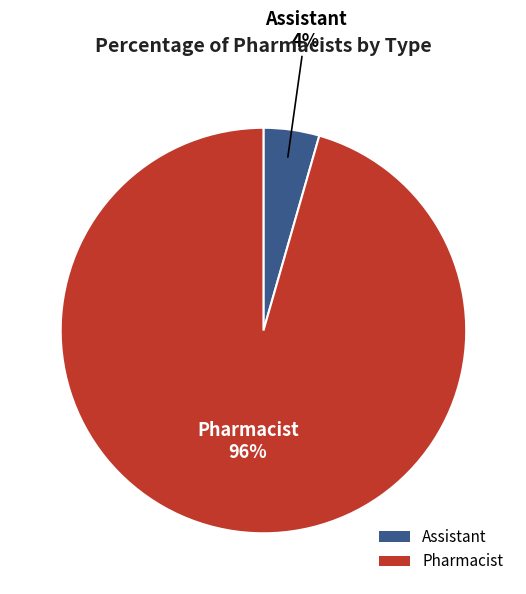

What percentage is the Assistant slice, to the nearest percent?

4%